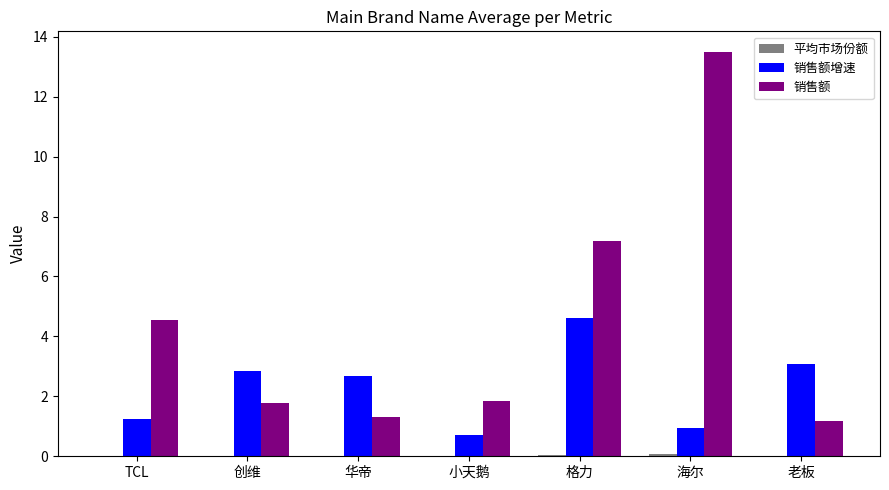

What is the highest value of the 销售额 series?

13.5